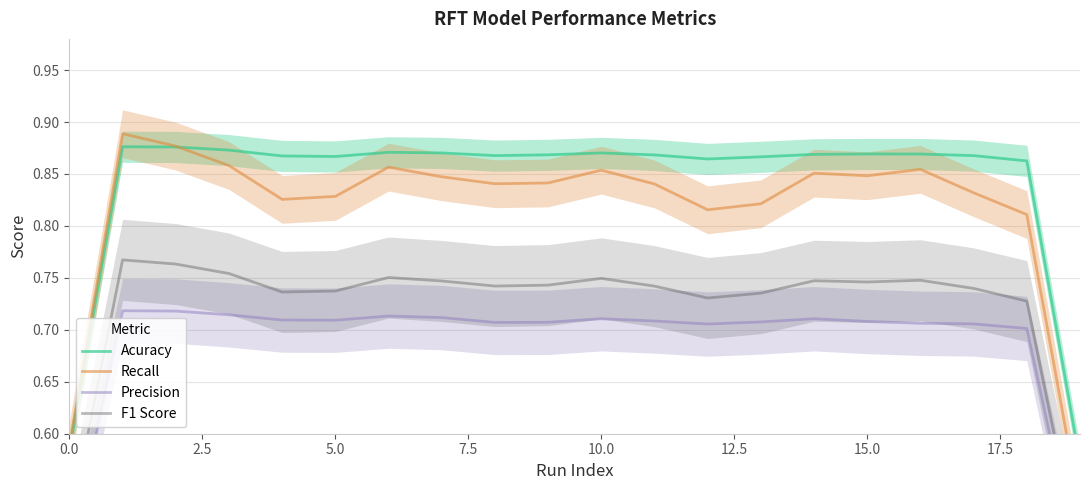

True or false: F1 Score and Acuracy intersect in this chart.

False